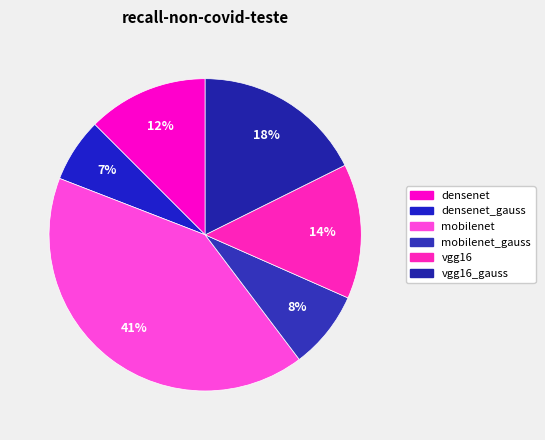

Is there a majority slice in this chart?

No